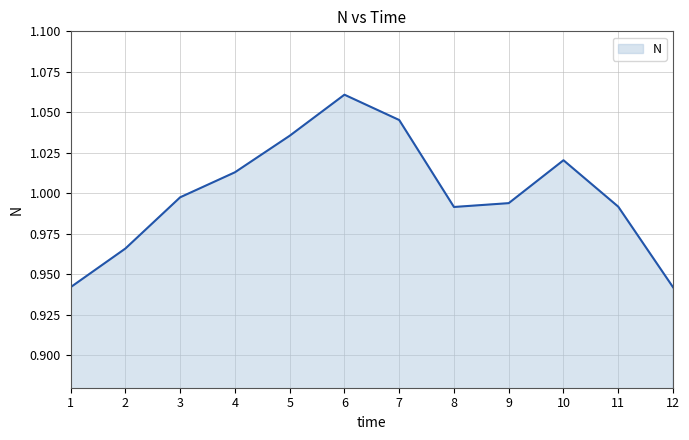

The chart shows a value of 1.7 at 7. True or false?

False